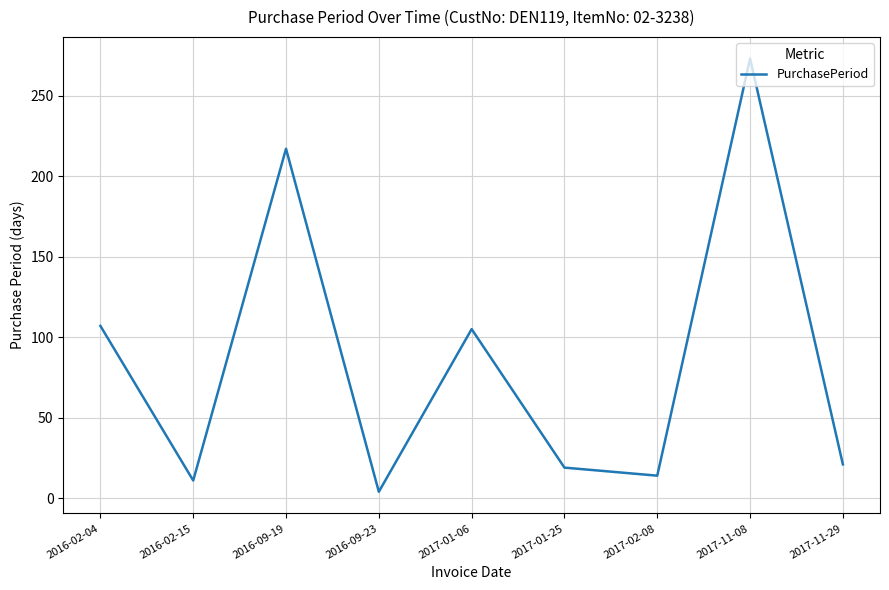

Does the chart display data point markers on the line(s)?

No